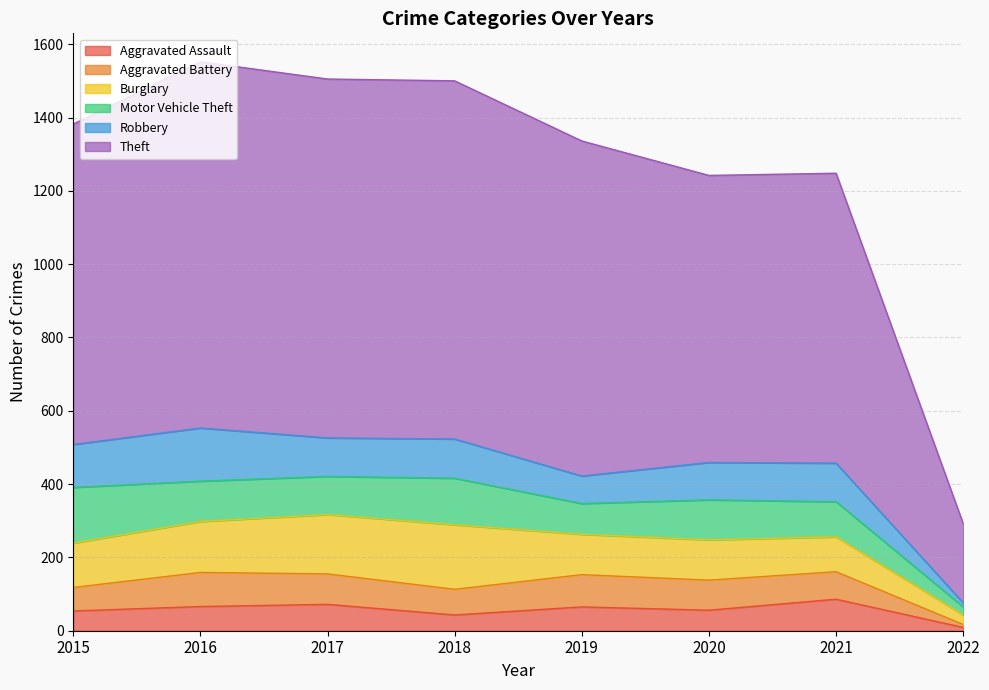

Rank the categories by Aggravated Assault value from highest to lowest.

2021, 2017, 2016, 2019, 2020, 2015, 2018, 2022